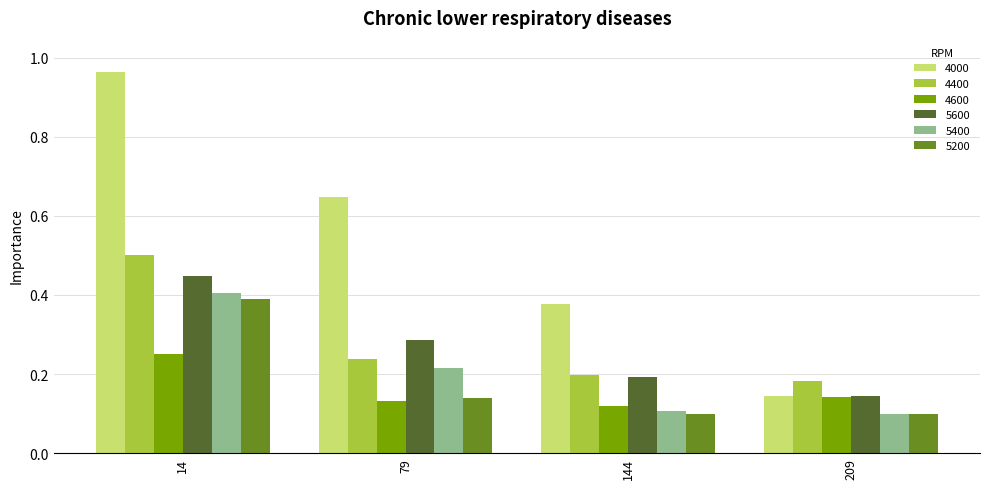

Which series has the largest range (max minus min)?

4000